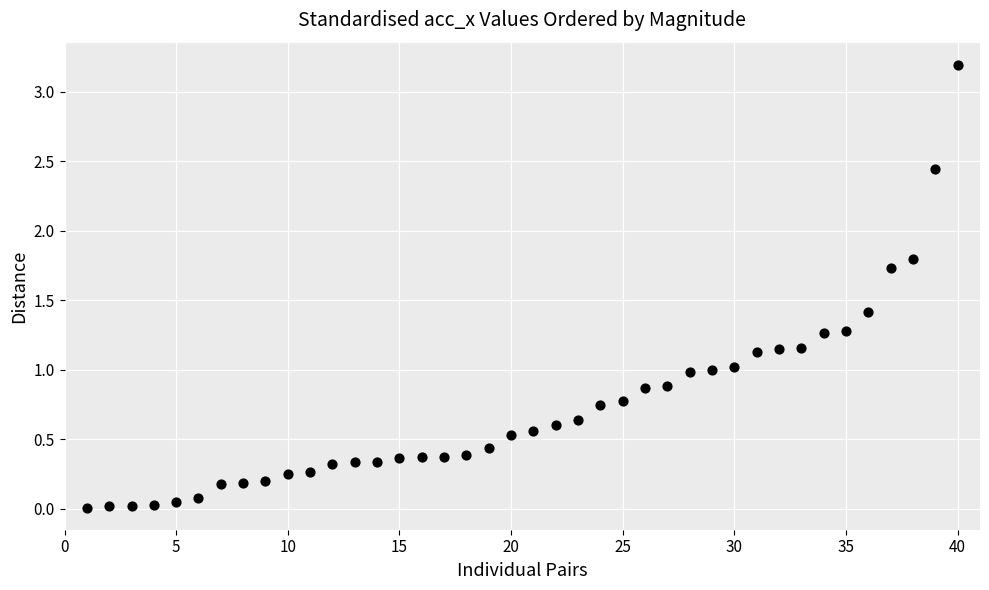

What is the range of Y values (max minus min)?

3.2